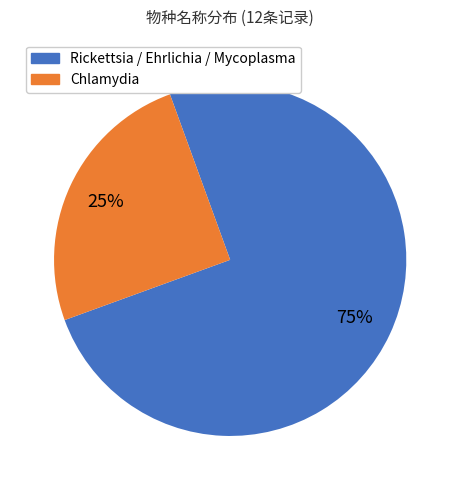

Does any single category account for the majority?

Yes